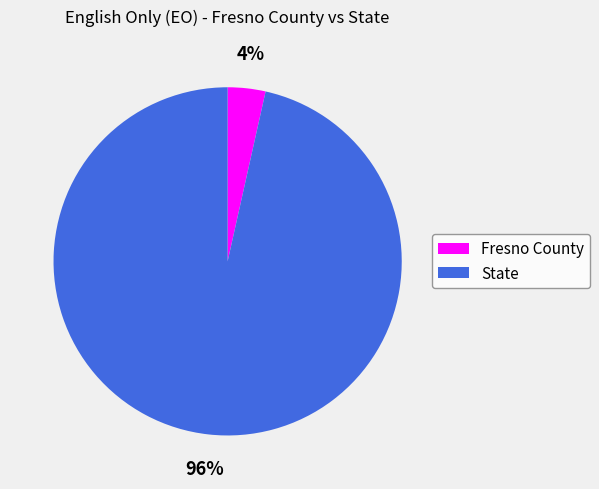

Do State and Fresno County together represent more than half of the pie?

Yes